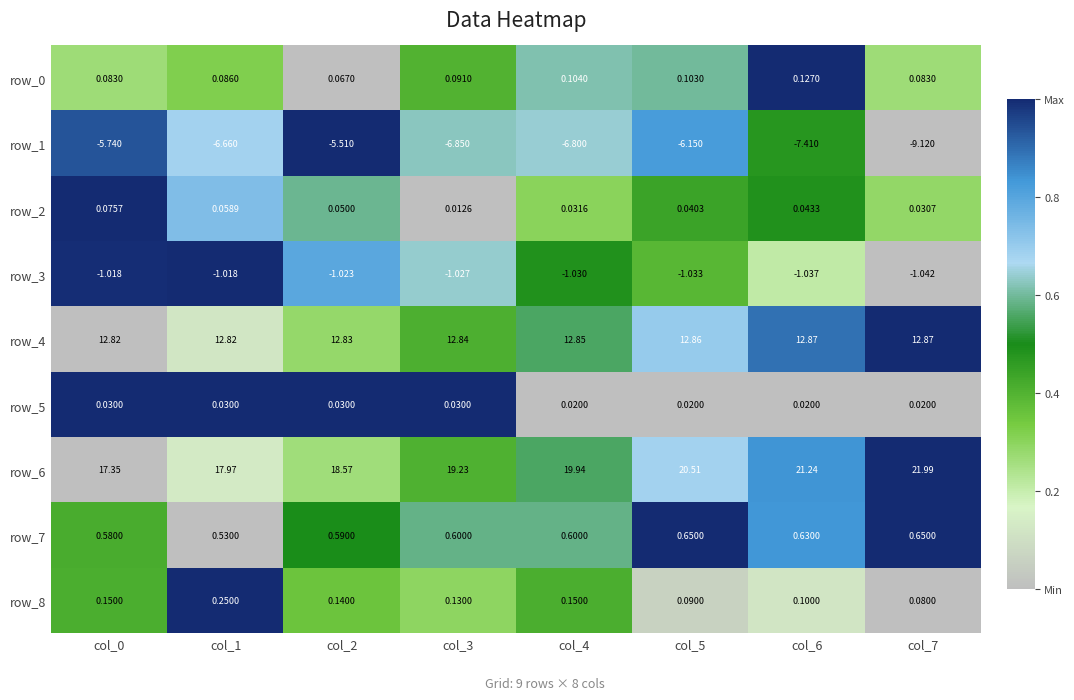

Which category has the highest value across all series?

col_7